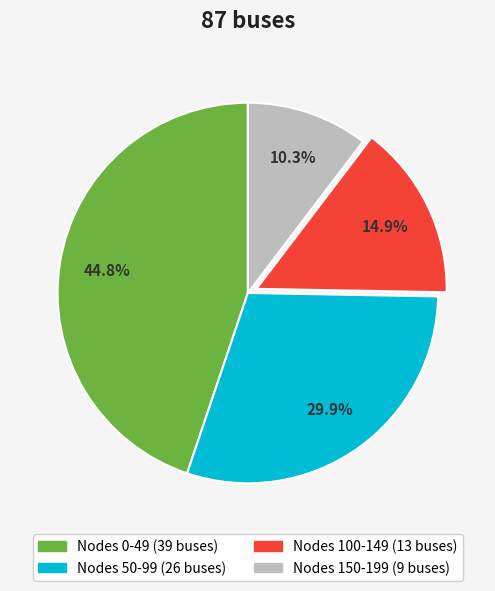

Does any single category account for the majority?

No